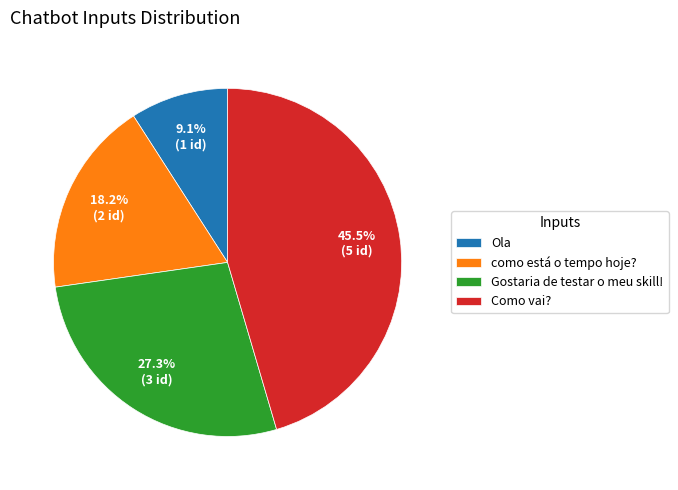

How many slices are in this pie chart?

4